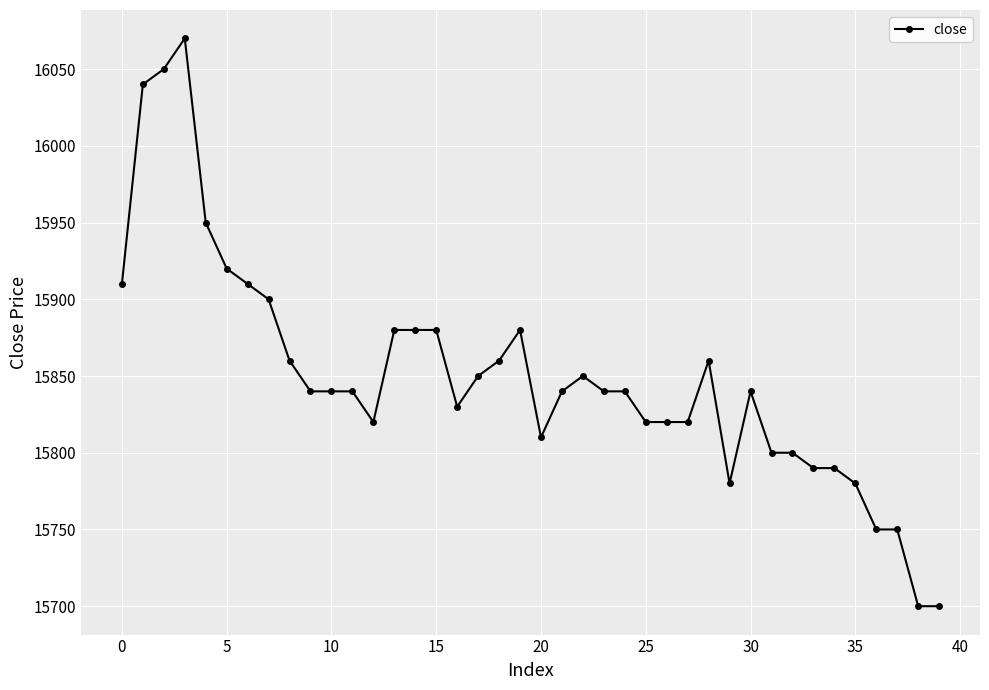

What is the value of the 3rd point from the left?

16050